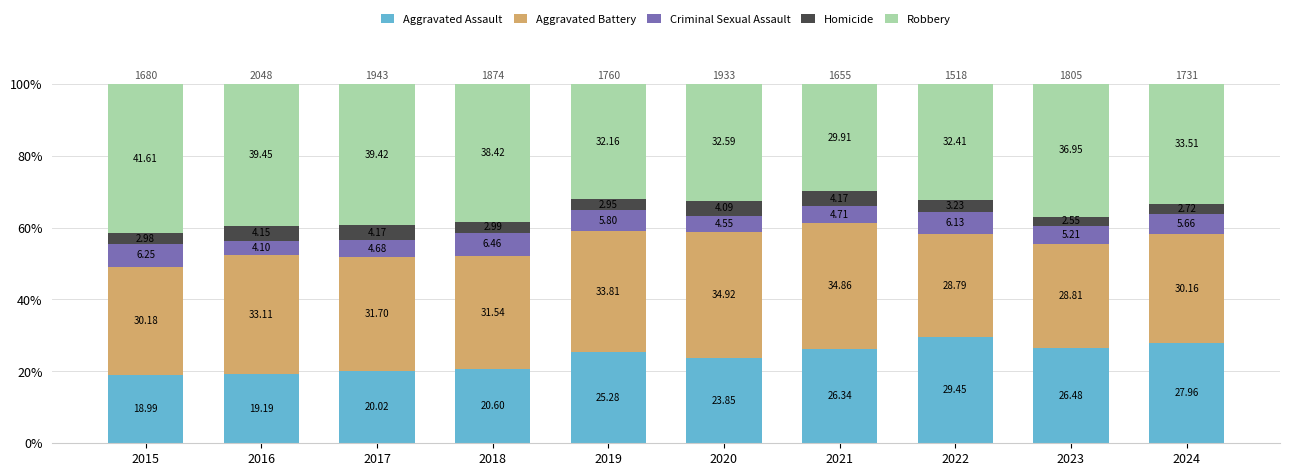

What is the total value across all series at 2024?

100.0